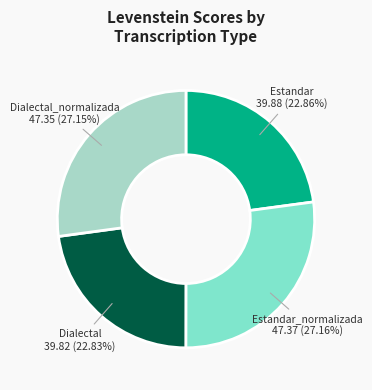

Is there a majority slice in this chart?

No